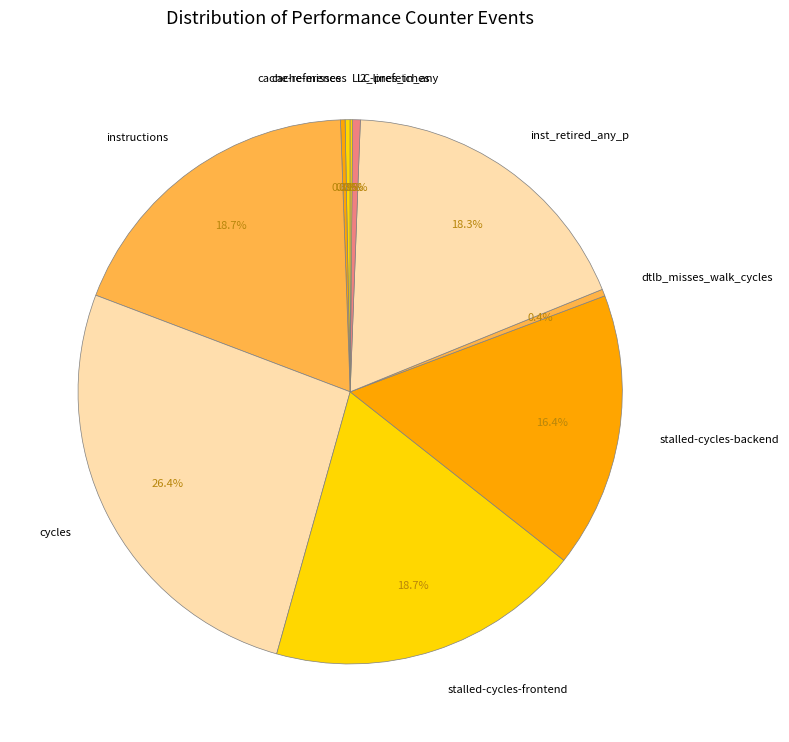

What percentage is the cycles slice, to the nearest percent?

26%